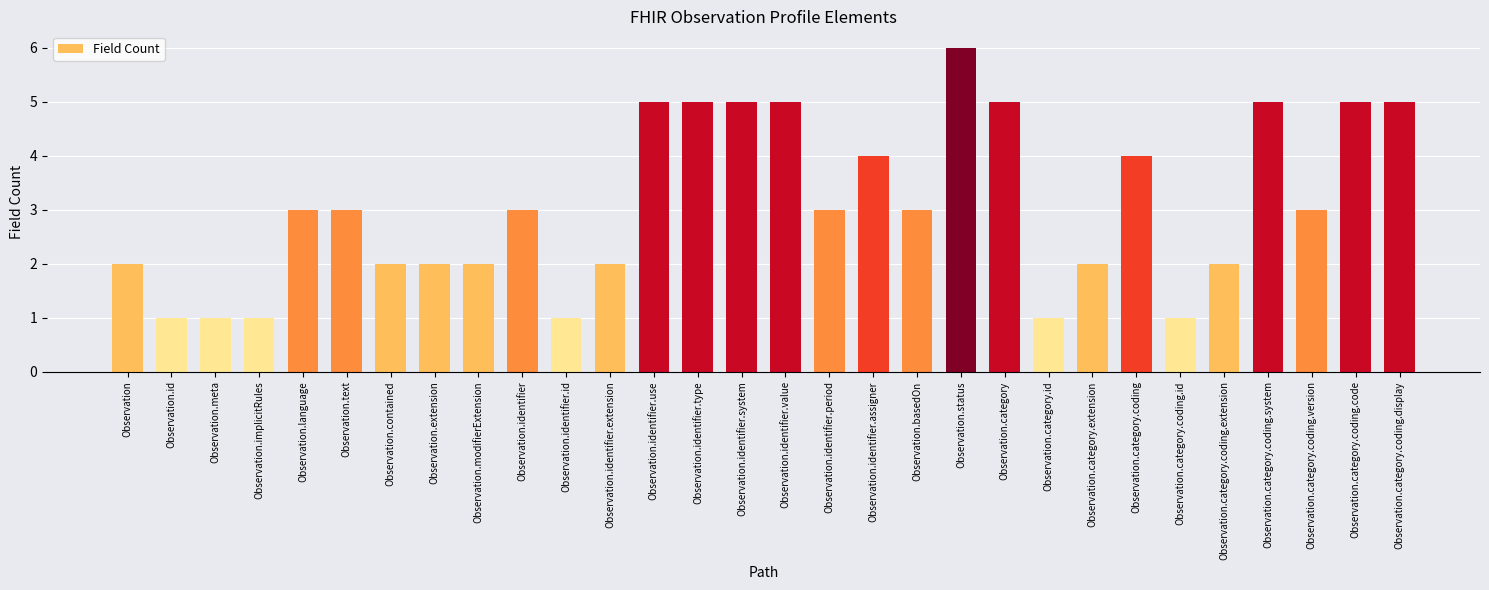

Reading left to right, transcribe all the data shown in this chart.

Observation=2	Observation.id=1	Observation.meta=1	Observation.implicitRules=1	Observation.language=3	Observation.text=3	Observation.contained=2	Observation.extension=2	Observation.modifierExtension=2	Observation.identifier=3	Observation.identifier.id=1	Observation.identifier.extension=2	Observation.identifier.use=5	Observation.identifier.type=5	Observation.identifier.system=5	Observation.identifier.value=5	Observation.identifier.period=3	Observation.identifier.assigner=4	Observation.basedOn=3	Observation.status=6	Observation.category=5	Observation.category.id=1	Observation.category.extension=2	Observation.category.coding=4	Observation.category.coding.id=1	Observation.category.coding.extension=2	Observation.category.coding.system=5	Observation.category.coding.version=3	Observation.category.coding.code=5	Observation.category.coding.display=5